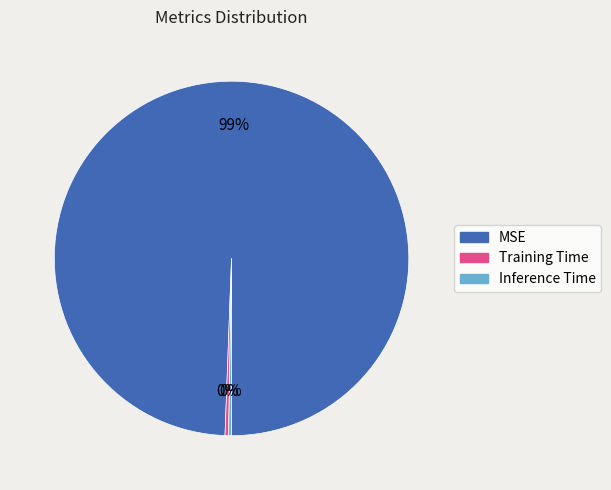

To the nearest percent, what is the average slice percentage?

33%